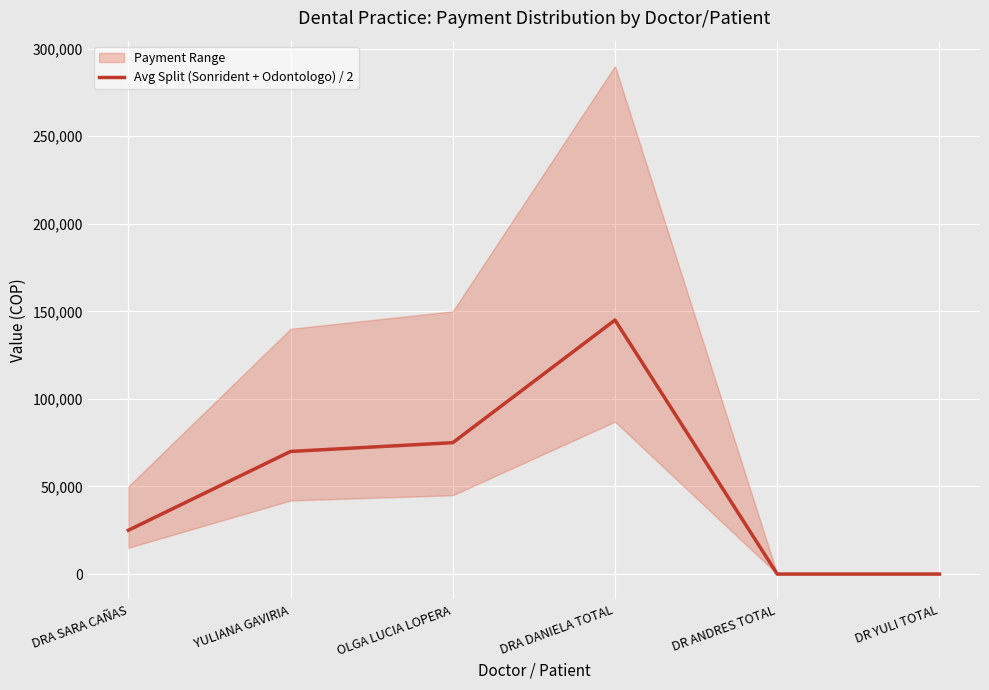

What position from the right is DRA SARA CAÑAS?

6